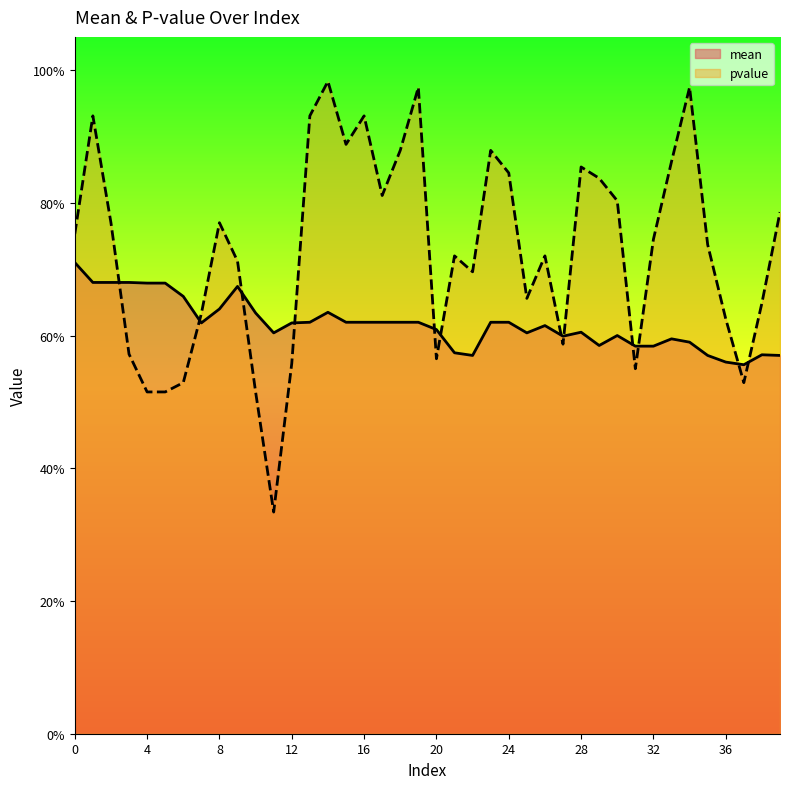

Does the chart display data point markers on the line(s)?

No